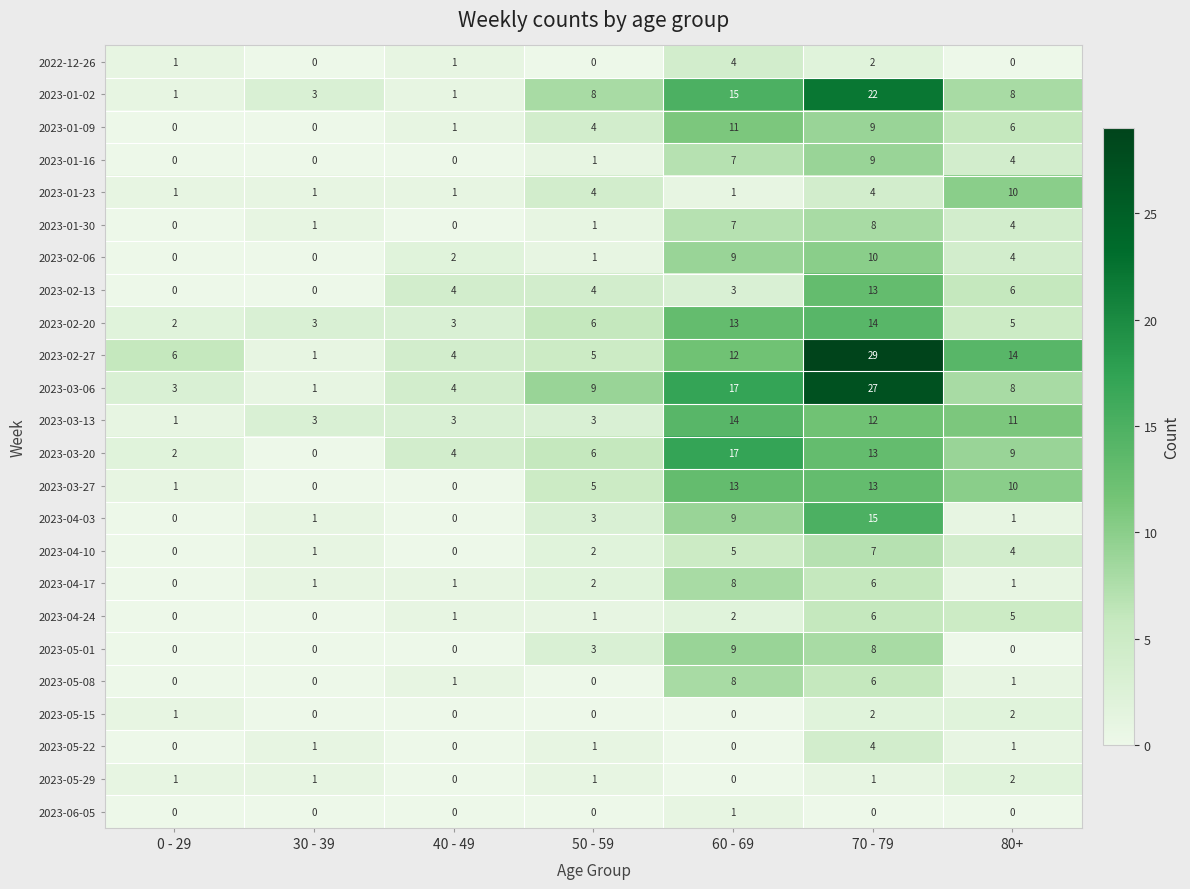

At which label does 2023-04-17 reach its peak?

60 - 69